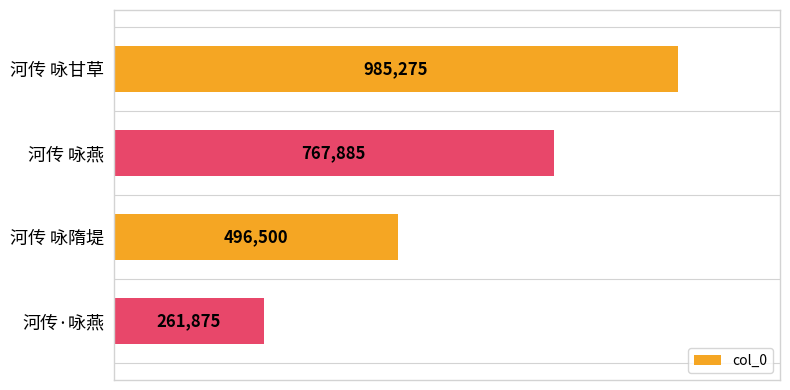

Does the chart contain any negative values?

No